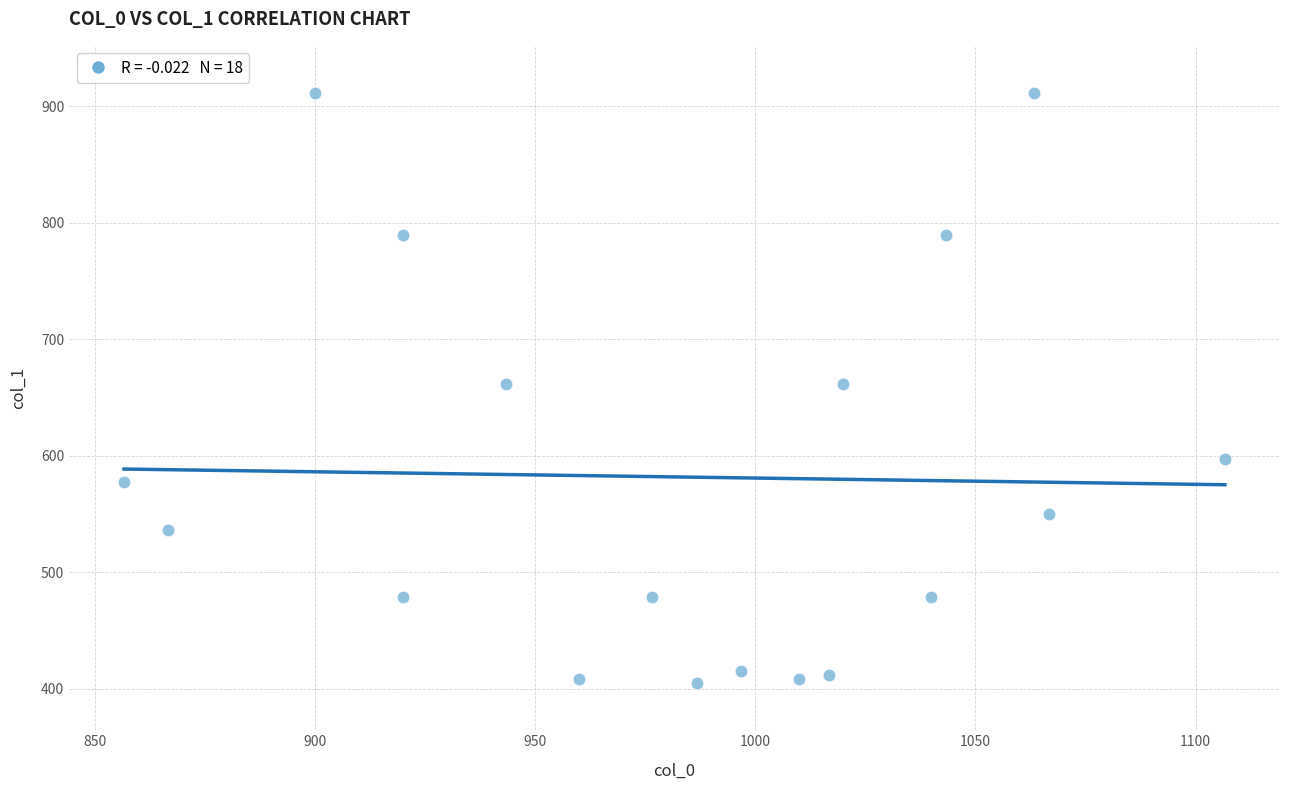

What is the range of X values (max minus min)?

250.0